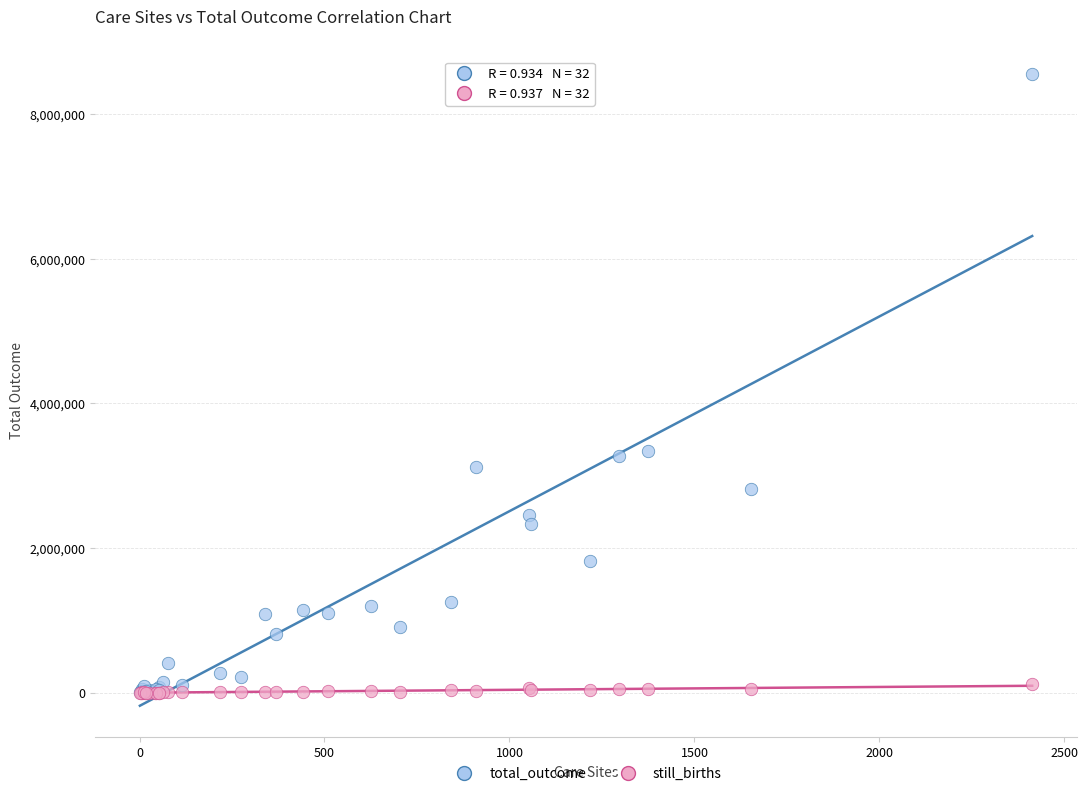

What are all the series names shown in the legend?

total_outcome, still_births